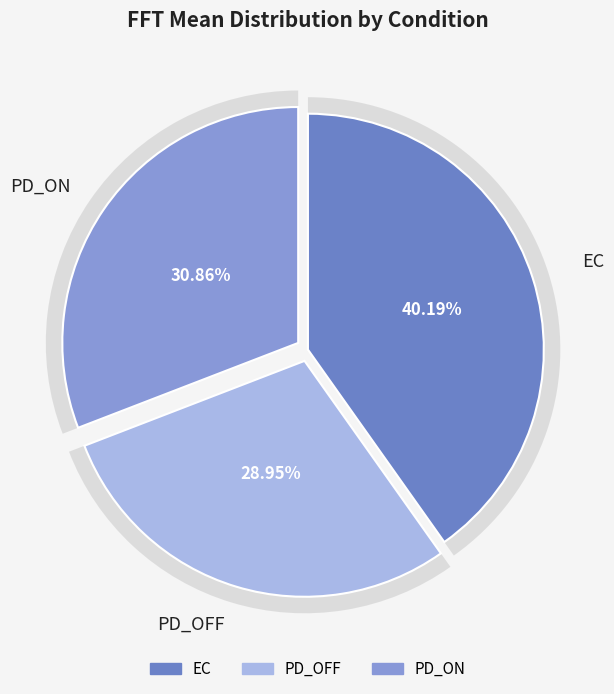

Is it true that PD_OFF is 22% of the pie?

False